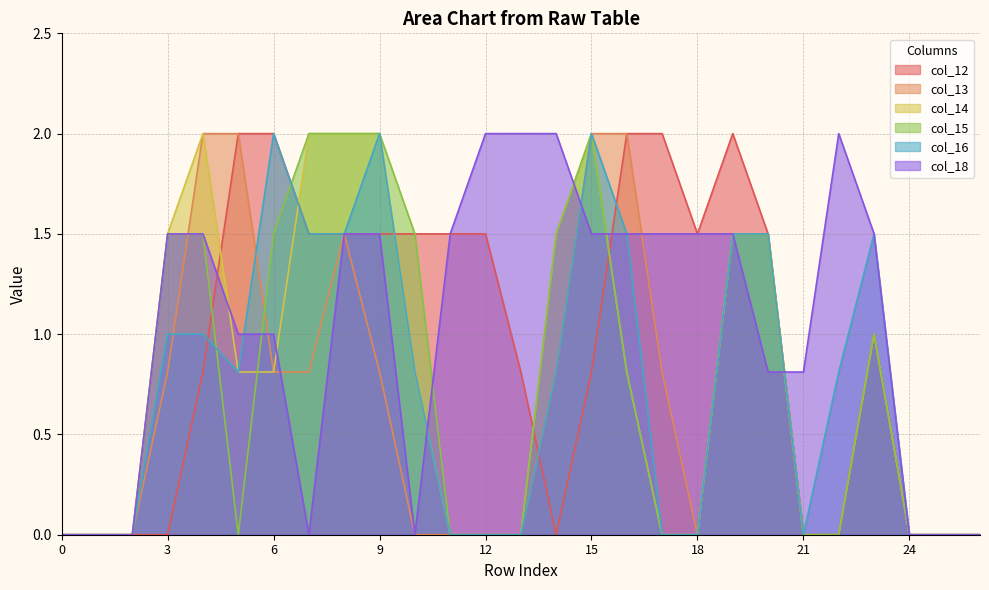

Is it true that col_12 equals 0.8 at 13?

True